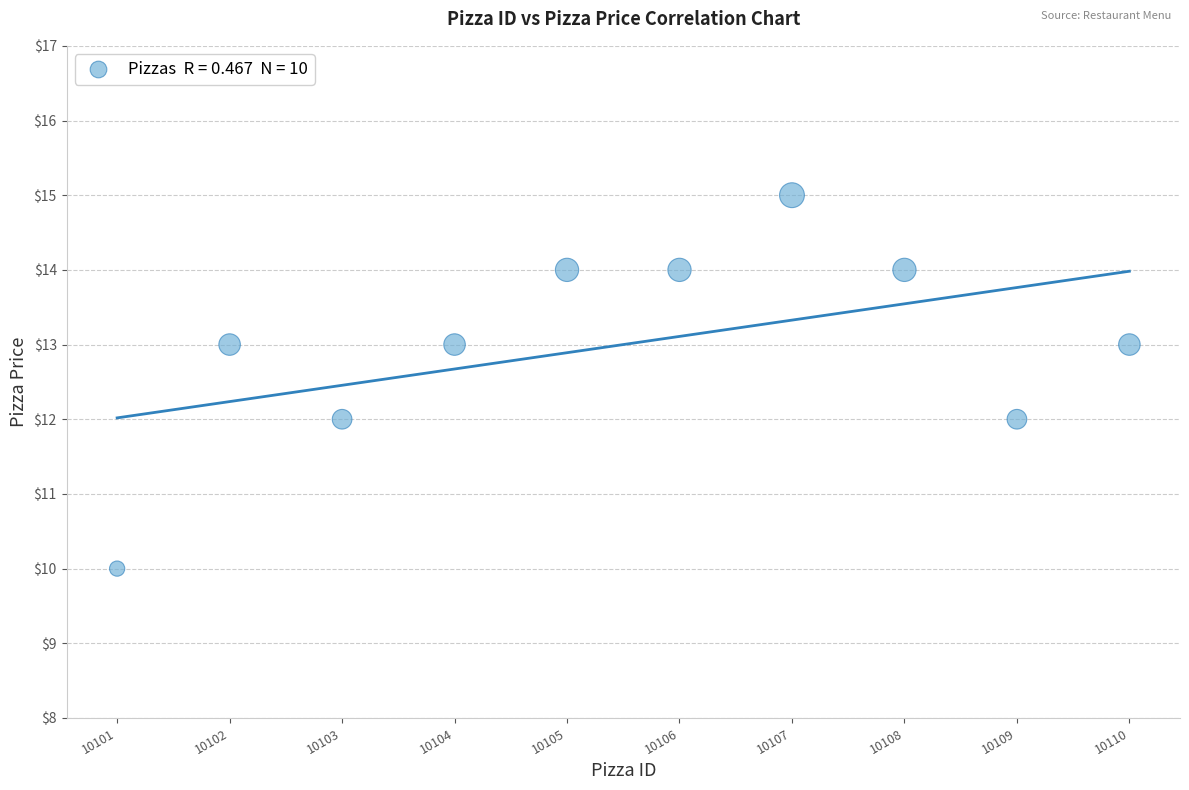

What is the range of X values (max minus min)?

9